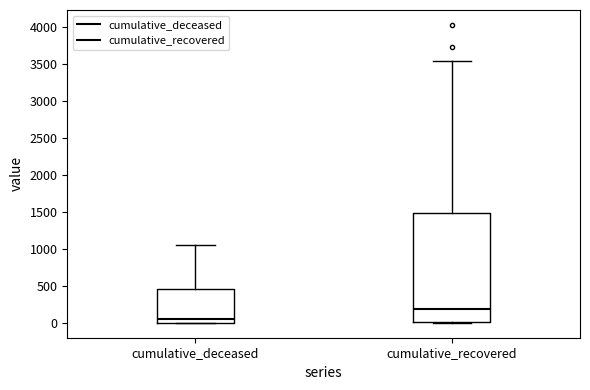

Where is the lower edge of the box for cumulative_deceased on the y-axis? The values are not printed on the chart, so give them approximately, as read against the axis.

0